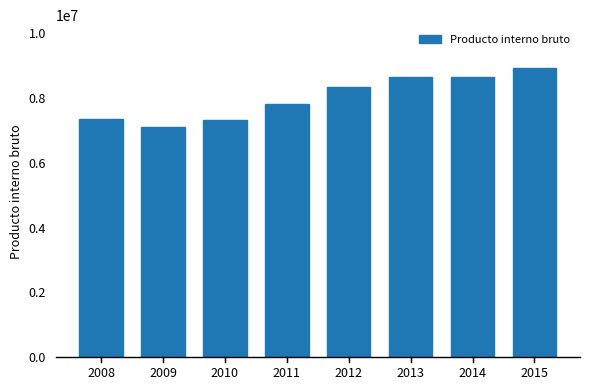

Which label corresponds to the largest value in the chart?

2015